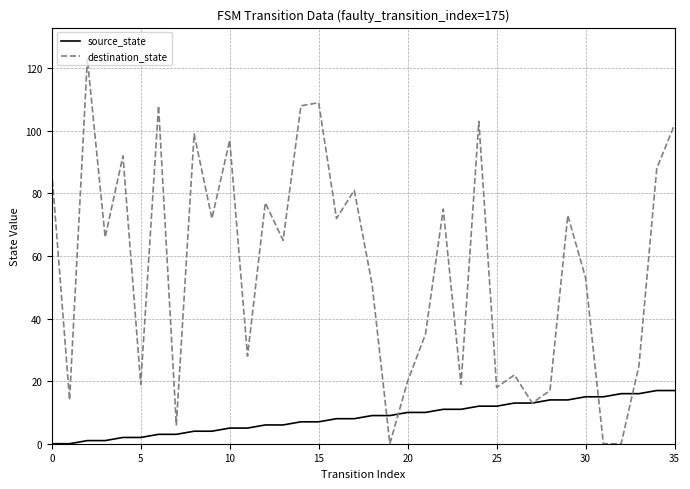

At how many categories does at least one series exceed 2?

36